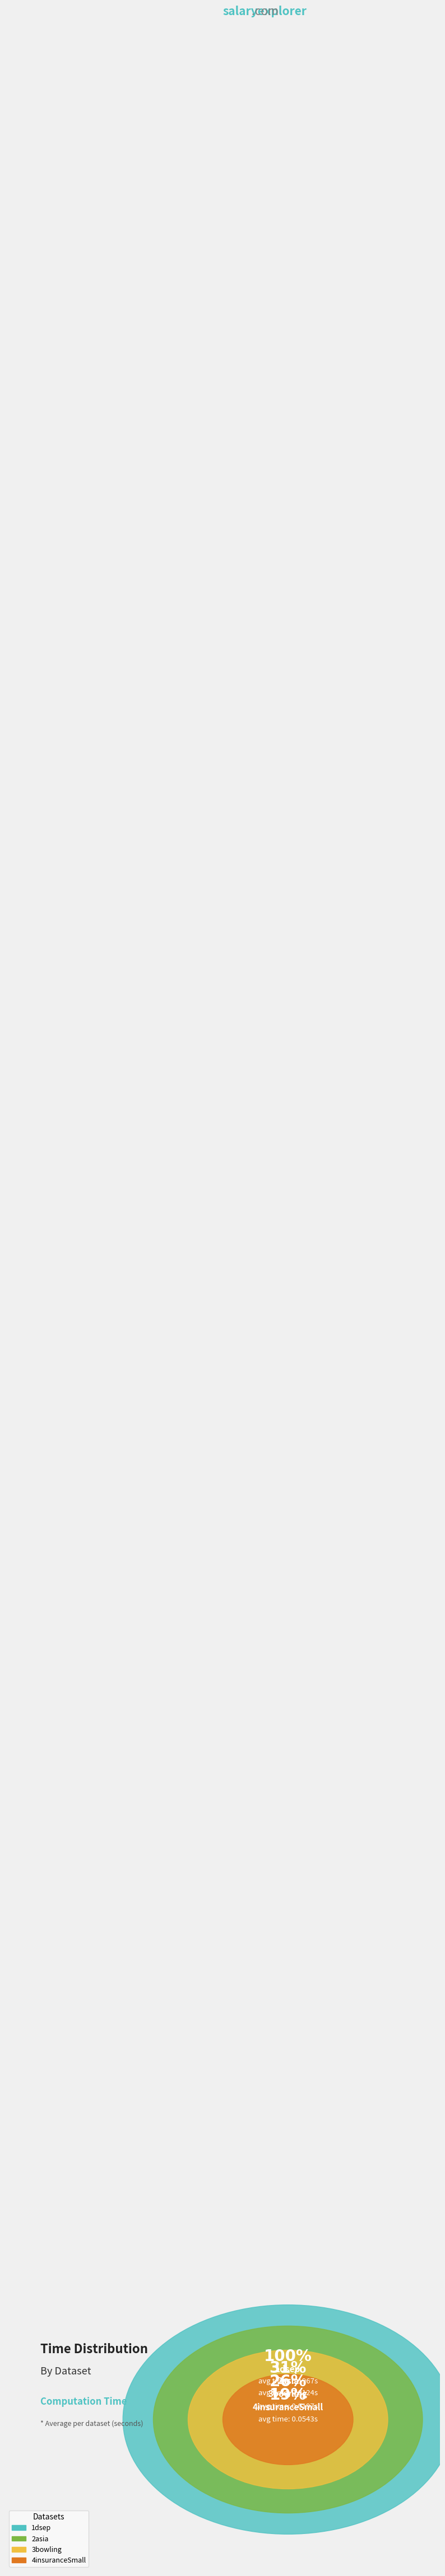

Which slice is the largest?

1dsep